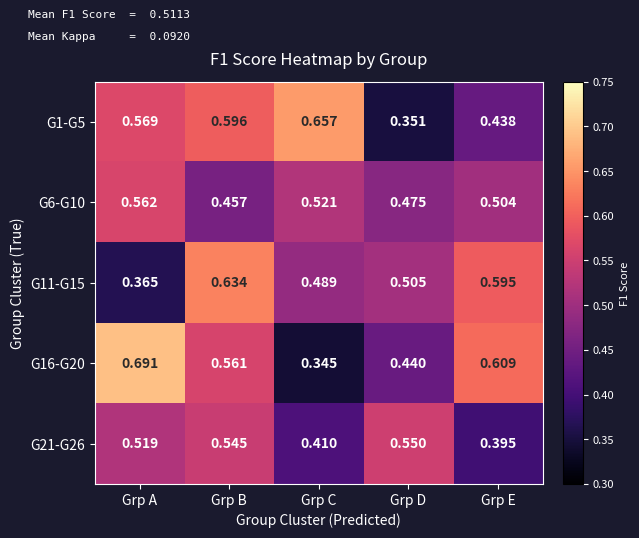

Is the value of G21-G26 at Grp E greater than the value of G16-G20 at Grp D?

No